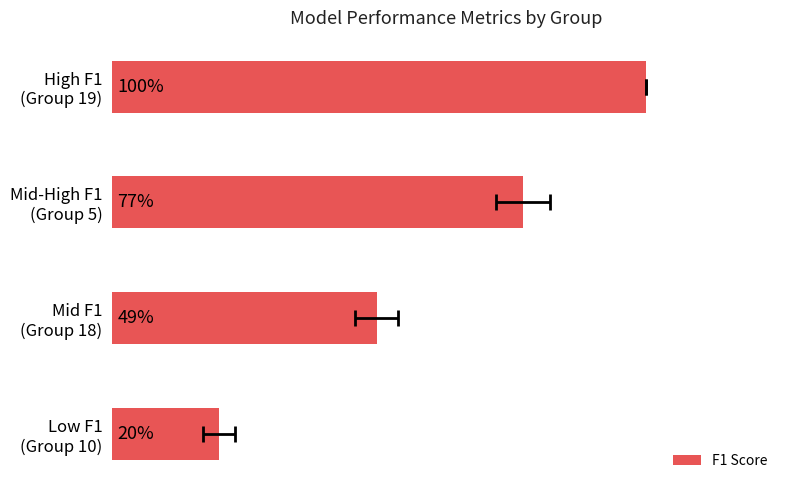

What is the minimum value shown in the chart?

0.2